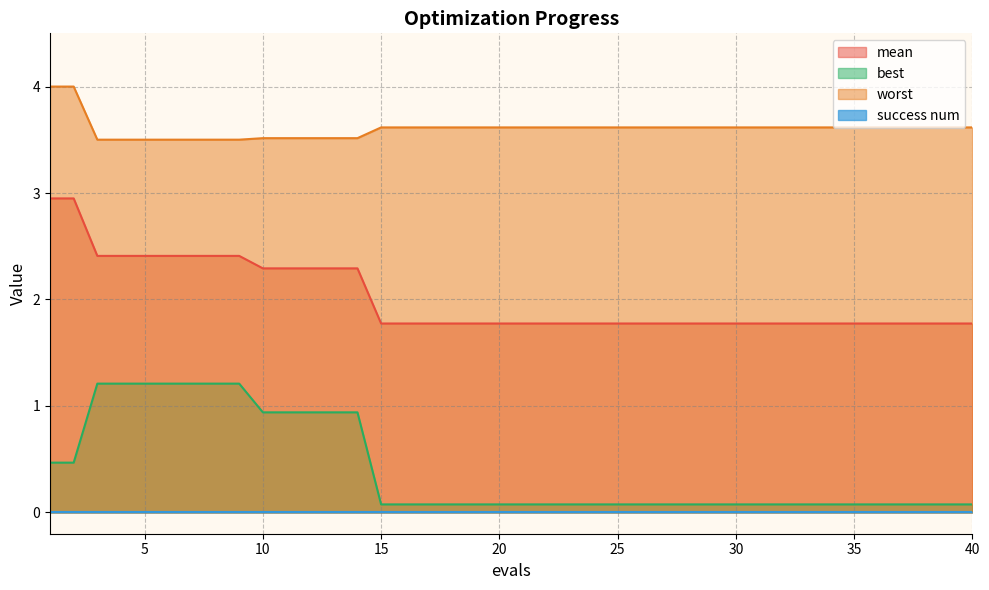

True or false: worst has a value of 3.5 at 10.

True